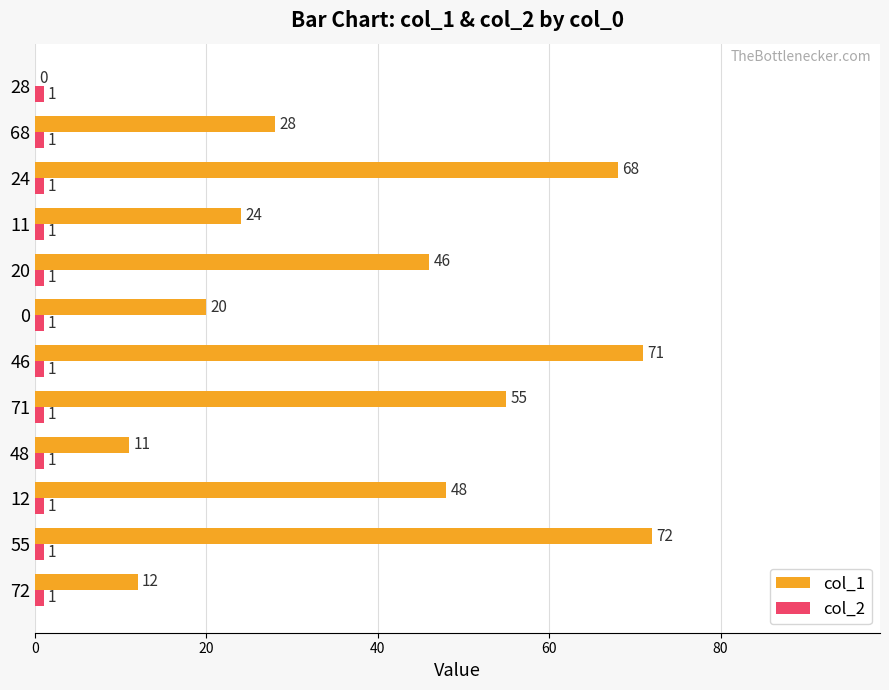

True or false: col_1 has a value of 46 at 68.

False